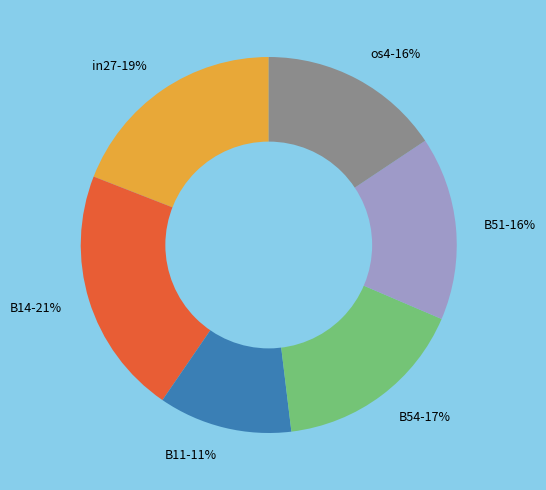

What percentage is the B54-17% slice, to the nearest percent?

17%